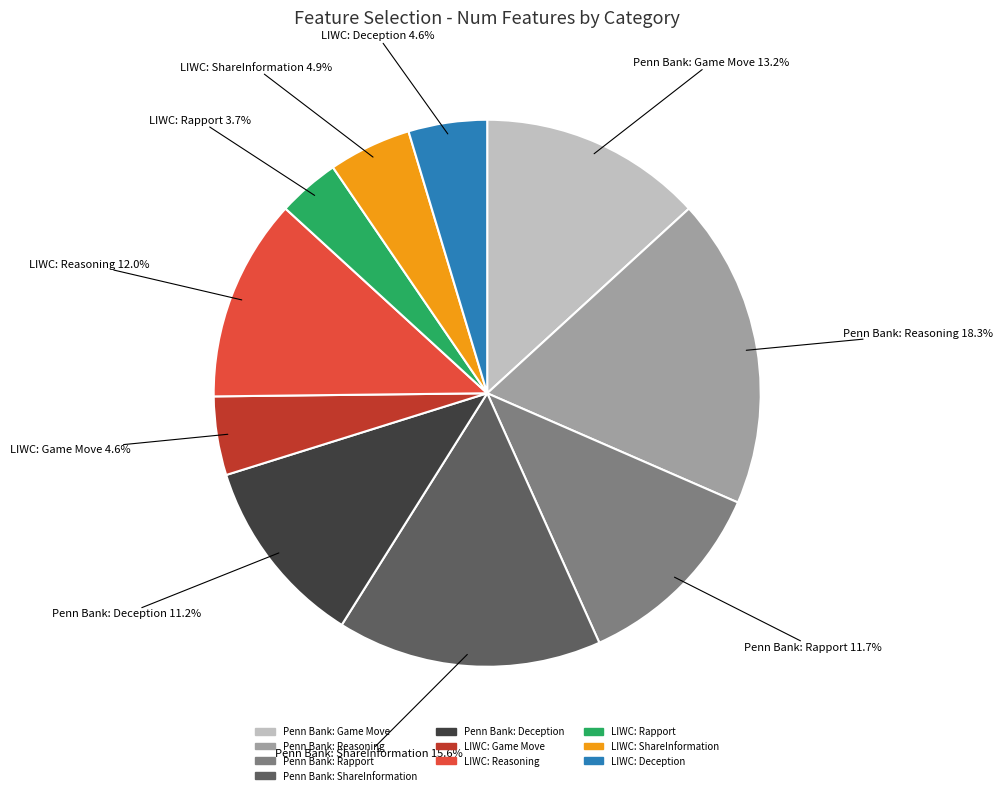

Do Penn Bank: Reasoning and Penn Bank: ShareInformation together represent more than half of the pie?

No